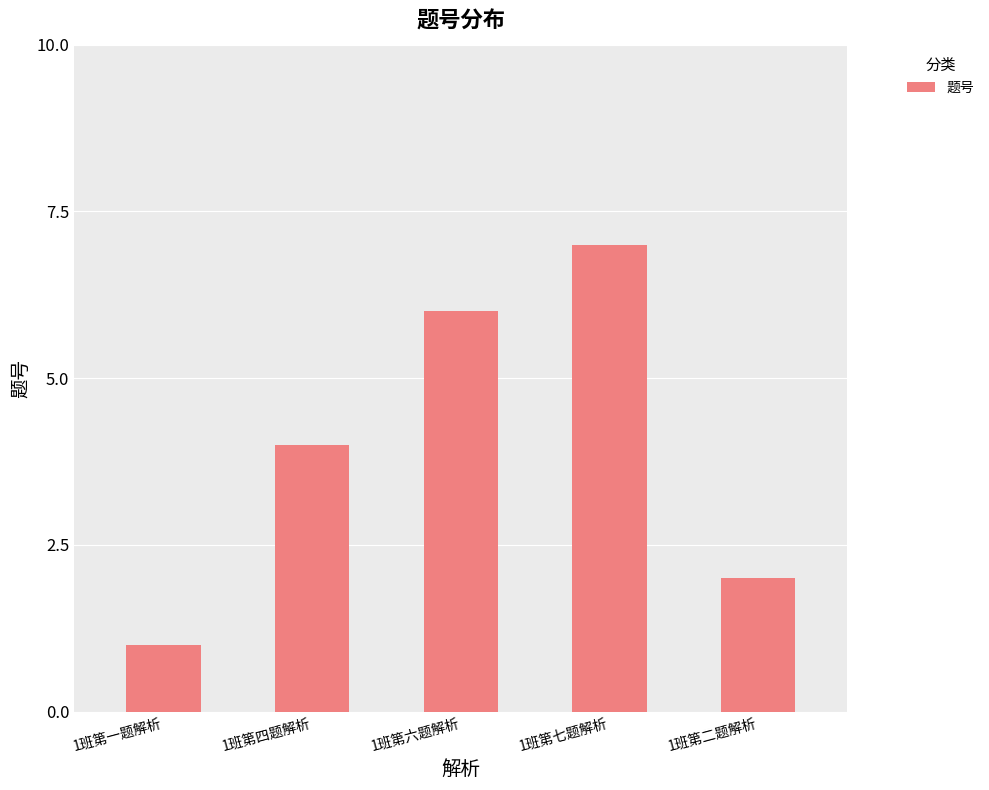

Which label corresponds to the smallest value in the chart?

1班第一题解析